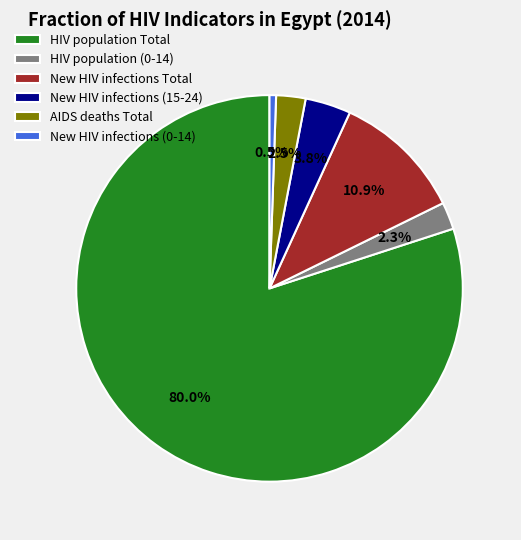

Does HIV population Total represent more than half of the total?

Yes